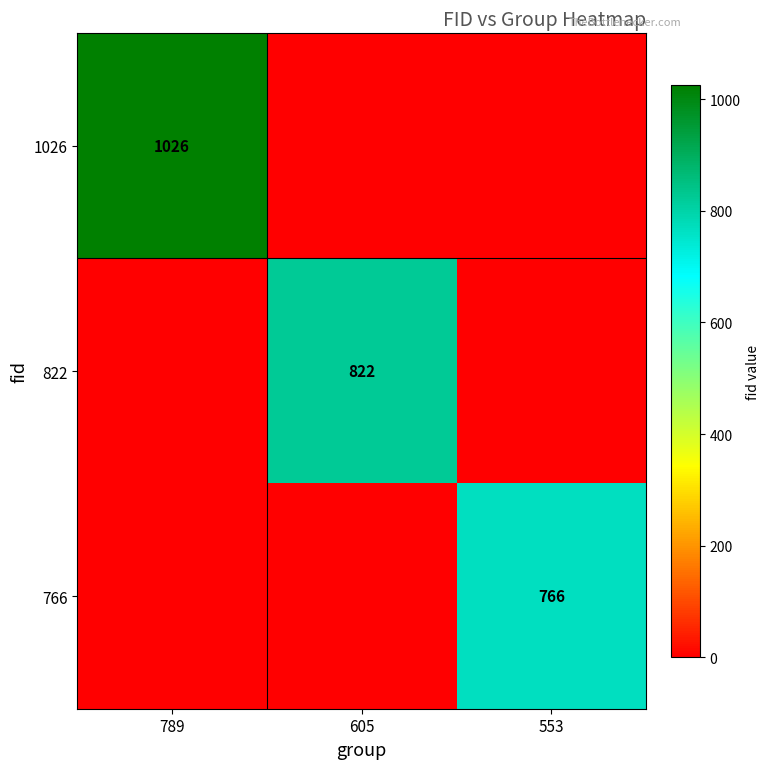

True or false: 766 has a value of 766 at 553.

True